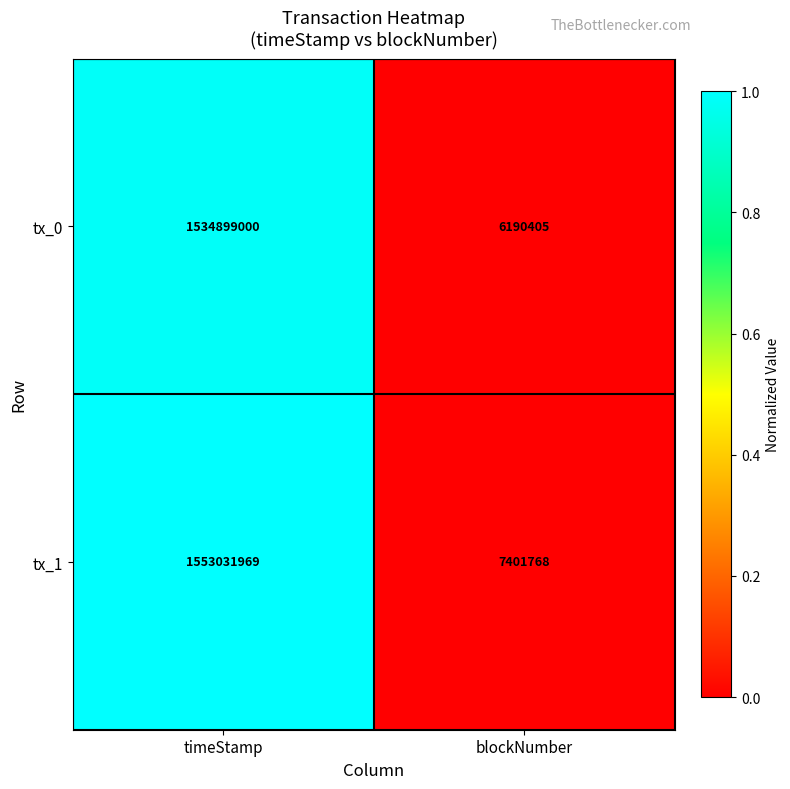

Which series has the largest range (max minus min)?

tx_1